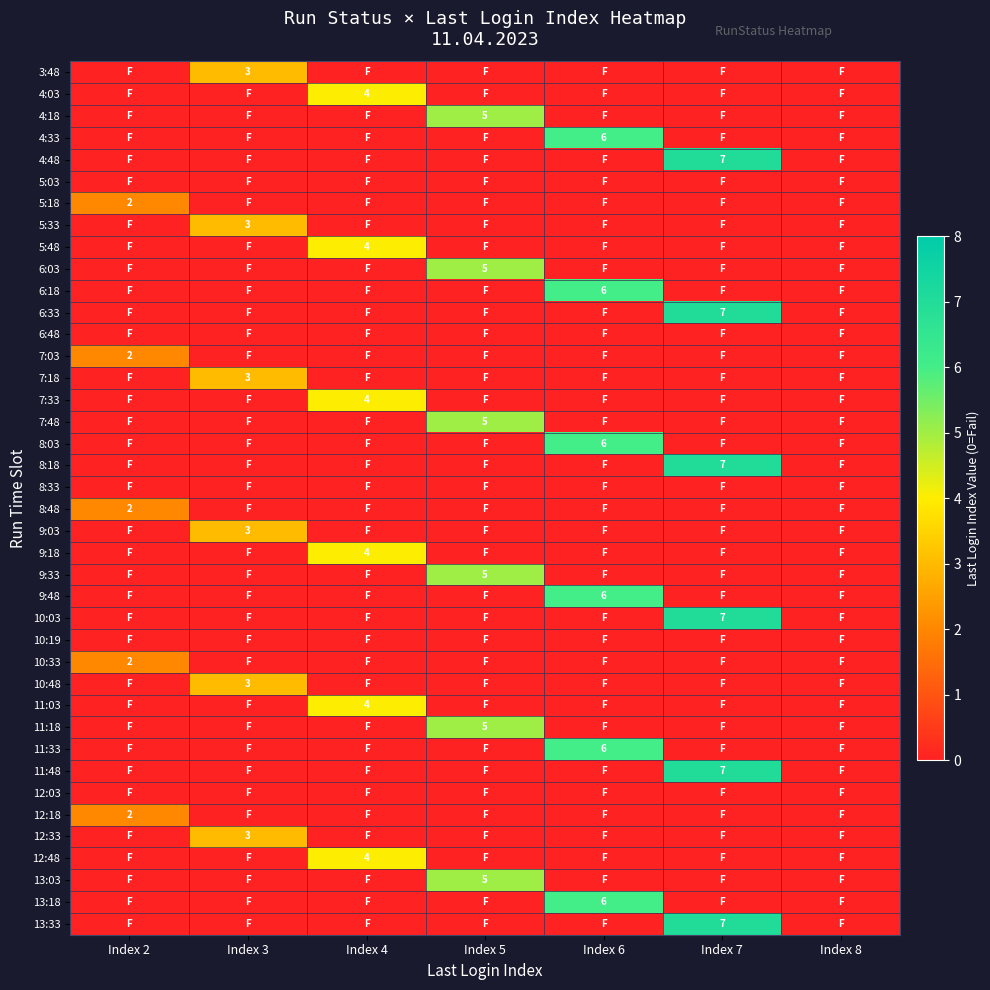

List the series in order of their peak value, lowest first.

5:03, 6:48, 8:33, 10:19, 12:03, 5:18, 7:03, 8:48, 10:33, 12:18, 3:48, 5:33, 7:18, 9:03, 10:48, 12:33, 4:03, 5:48, 7:33, 9:18, 11:03, 12:48, 4:18, 6:03, 7:48, 9:33, 11:18, 13:03, 4:33, 6:18, 8:03, 9:48, 11:33, 13:18, 4:48, 6:33, 8:18, 10:03, 11:48, 13:33